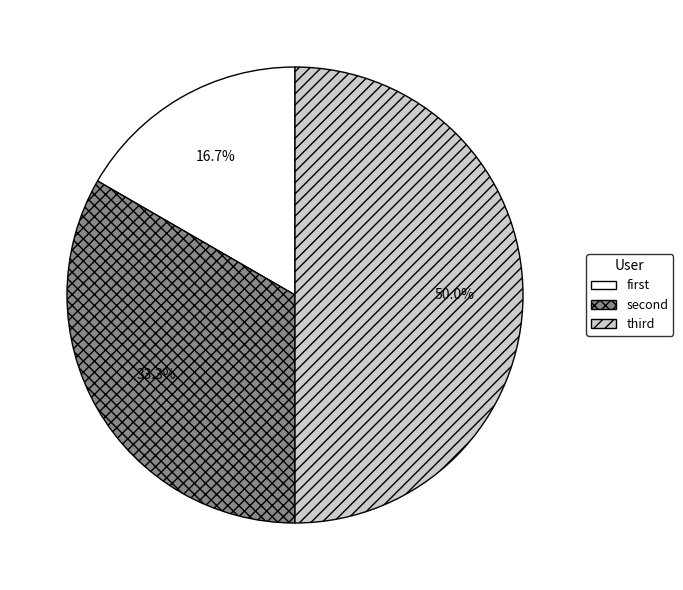

Count the number of slices in the pie.

3